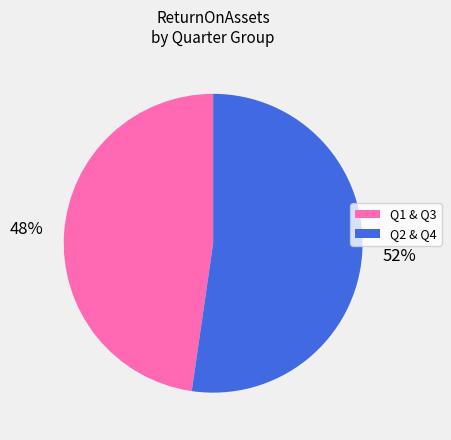

Does any single category account for the majority?

Yes